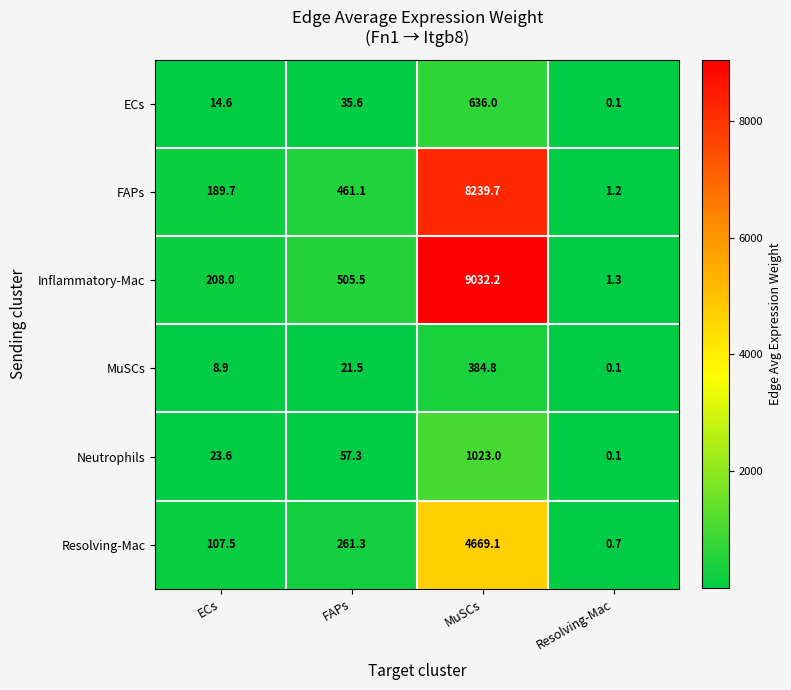

Reading right to left, what are all the values shown in this chart?

ECs: Resolving-Mac=0.1	MuSCs=636.0	FAPs=35.6	ECs=14.6
FAPs: Resolving-Mac=1.2	MuSCs=8239.7	FAPs=461.1	ECs=189.7
Inflammatory-Mac: Resolving-Mac=1.3	MuSCs=9032.2	FAPs=505.5	ECs=208.0
MuSCs: Resolving-Mac=0.1	MuSCs=384.8	FAPs=21.5	ECs=8.9
Neutrophils: Resolving-Mac=0.1	MuSCs=1023.0	FAPs=57.3	ECs=23.6
Resolving-Mac: Resolving-Mac=0.7	MuSCs=4669.1	FAPs=261.3	ECs=107.5